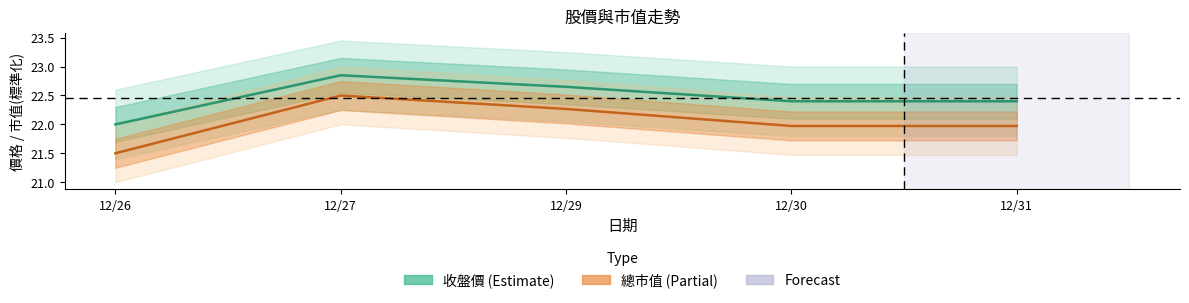

The 總市值(百萬) series shows 35.4 at 12/31. True or false?

False